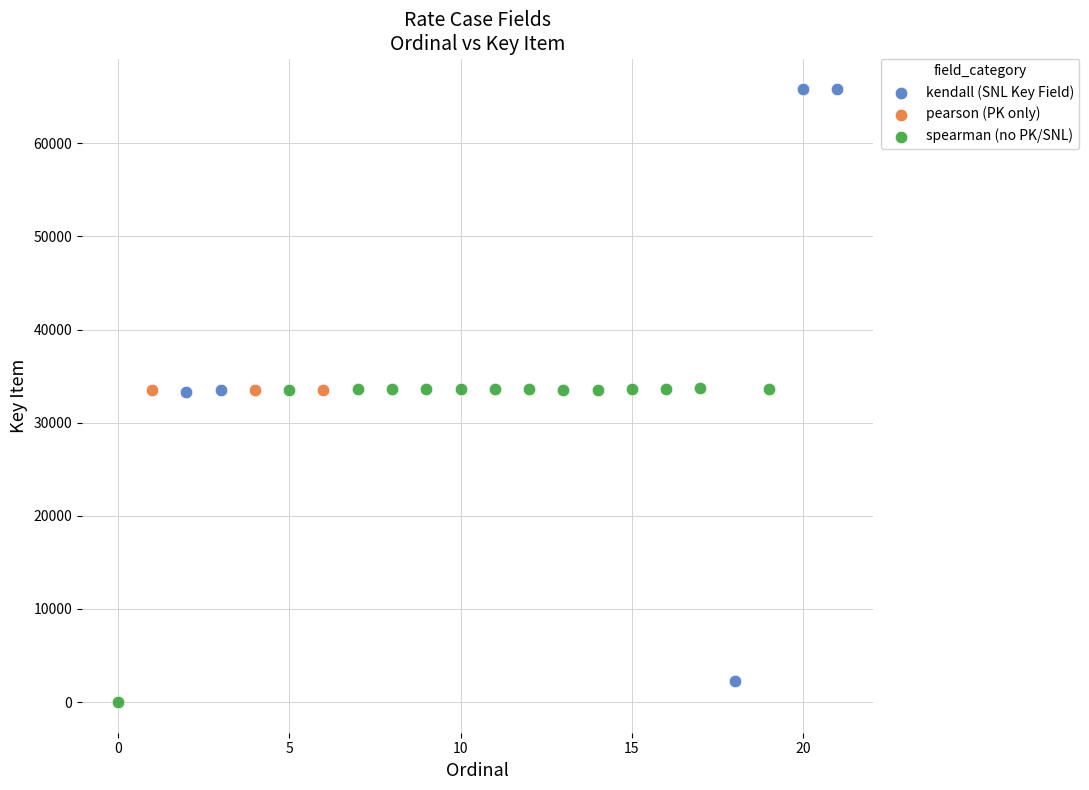

What are all the series names shown in the legend?

kendall (SNL Key Field), pearson (PK only), spearman (no PK/SNL)